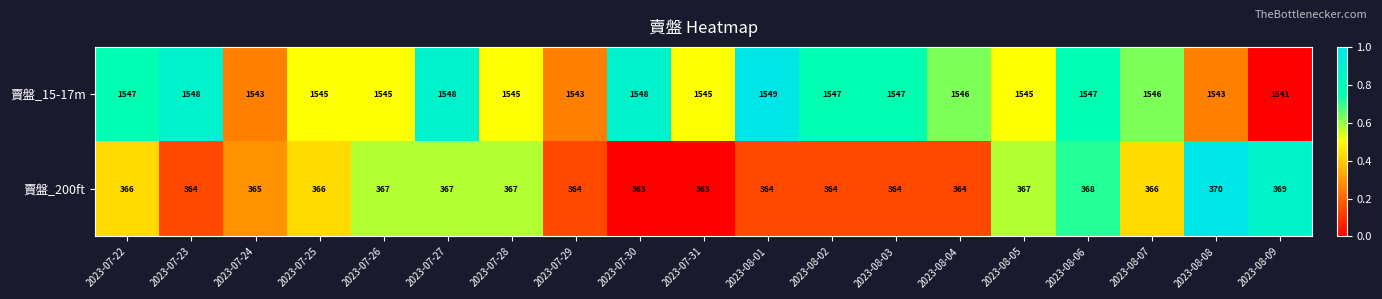

What is the approximate value of 賣盤_15-17m at 2023-07-23?

1548